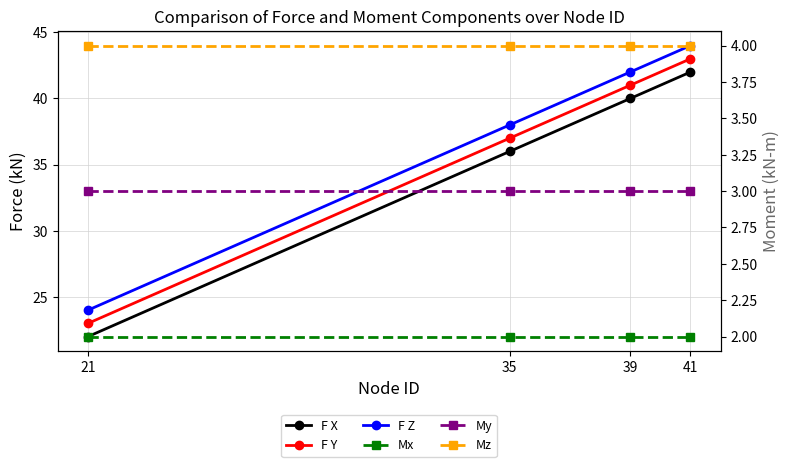

How many distinct data groups are displayed?

6